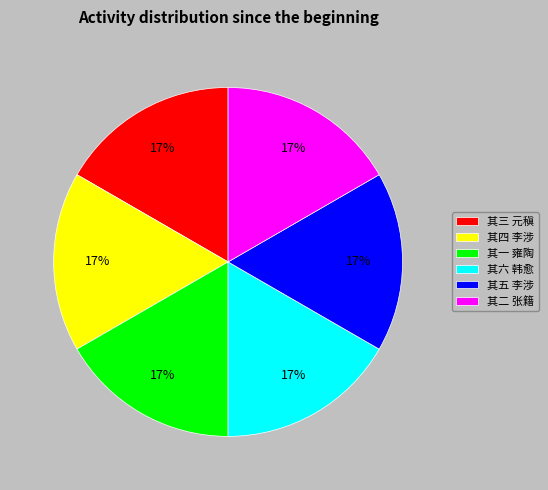

Approximately how many times larger is the value at 其三 元稹 compared to 其五 李涉?

1.0